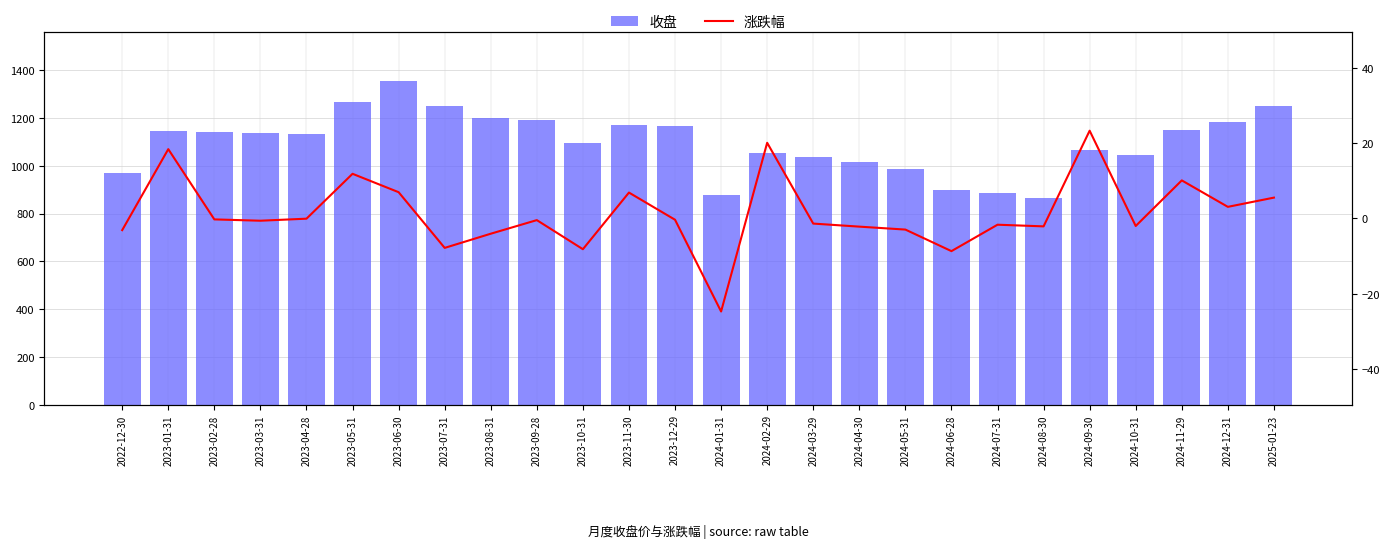

Which series changed the most between 2023-03-31 and 2023-04-28?

收盘